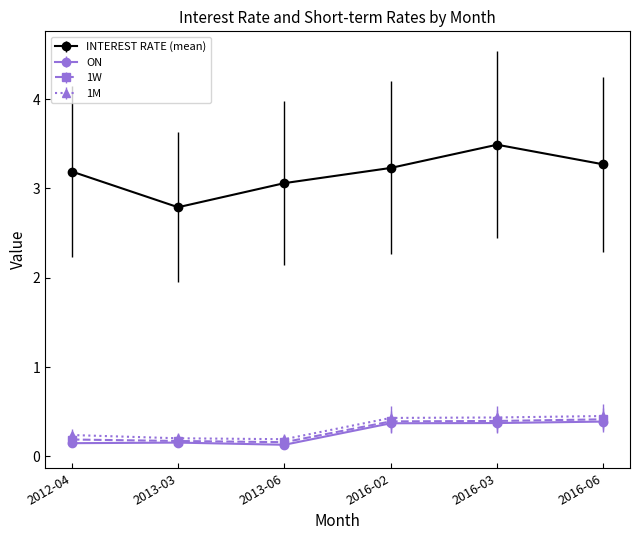

List the labels in order of INTEREST RATE (mean) value, smallest first.

2013-03, 2013-06, 2012-04, 2016-02, 2016-06, 2016-03